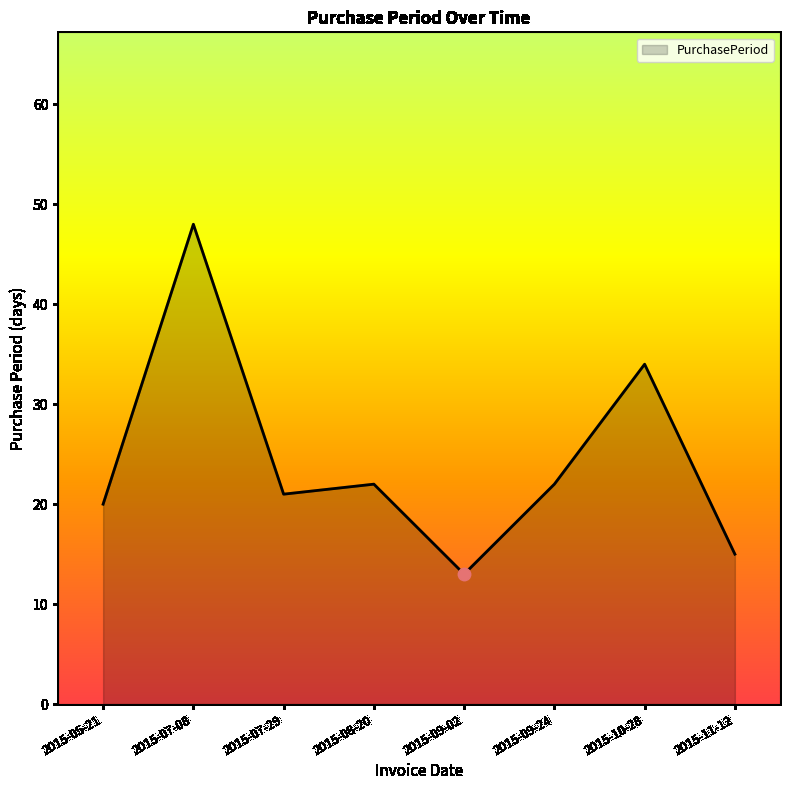

What is the change in value from 2015-07-08 to 2015-09-24?

-26